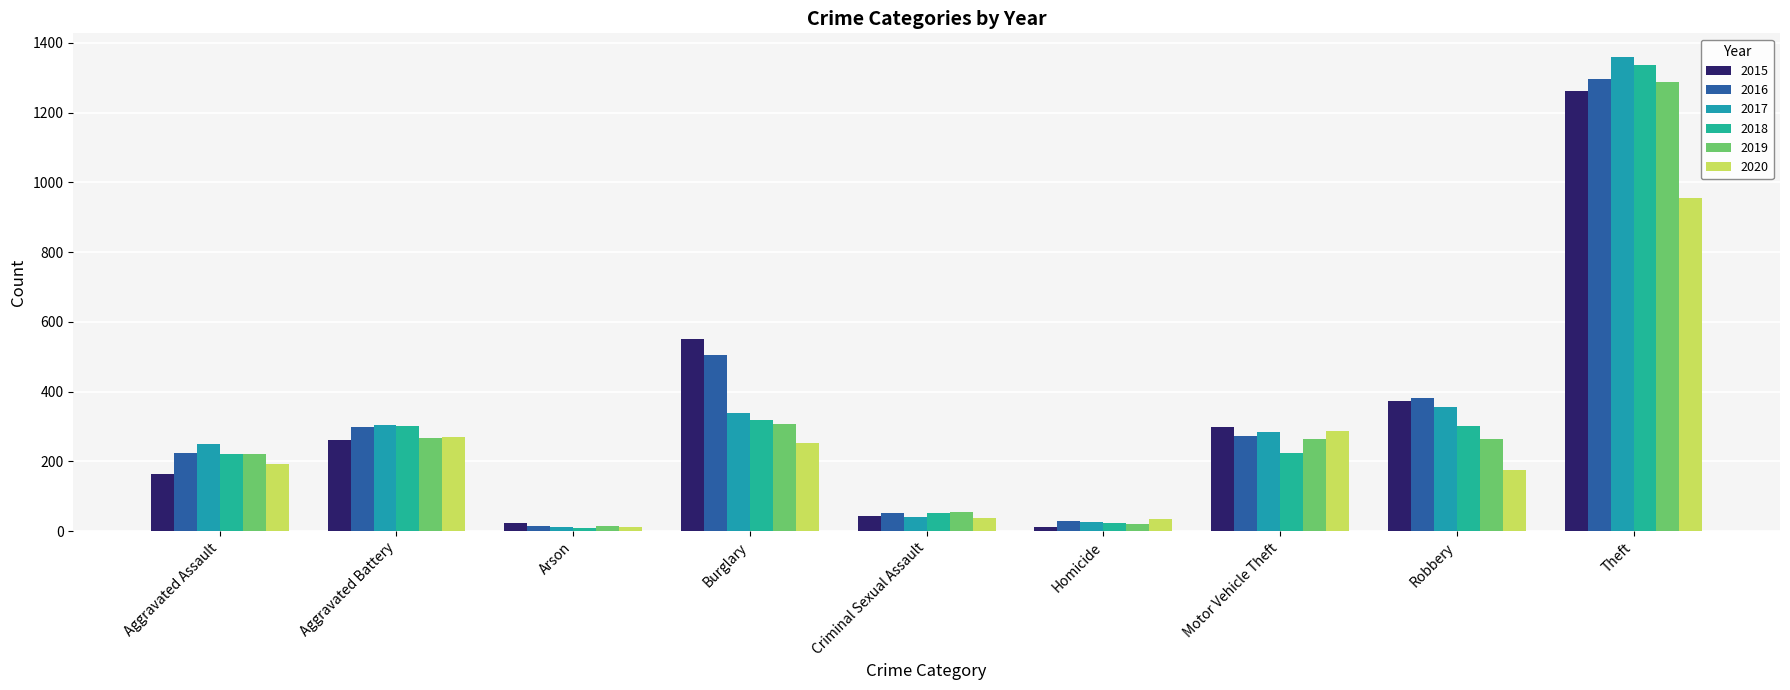

Reading right to left, extract all data points from this chart.

2015: 1263	372	299	13	43	552	22	260	164
2016: 1297	381	272	28	51	505	14	298	225
2017: 1359	356	285	27	41	339	12	303	251
2018: 1337	302	225	23	51	319	8	302	220
2019: 1288	264	263	21	54	308	16	267	220
2020: 954	174	287	34	38	252	12	269	192